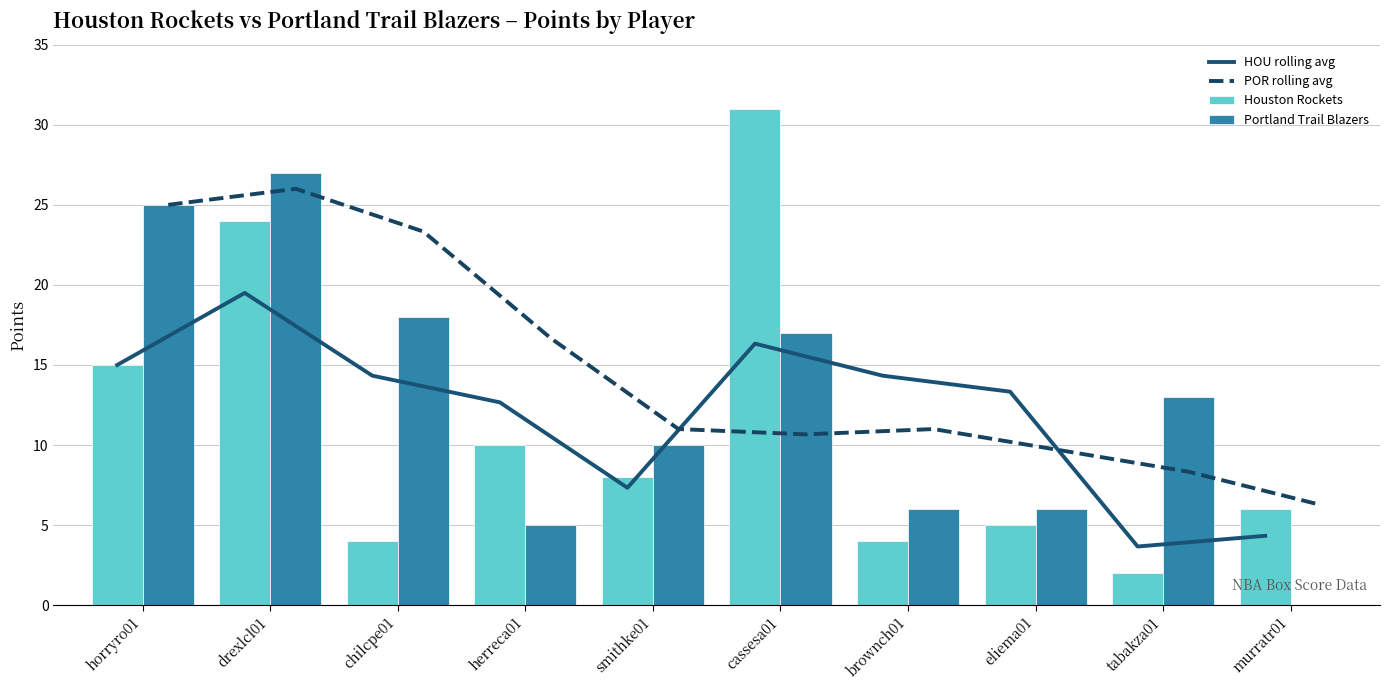

Which label corresponds to the largest value in the chart?

cassesa01